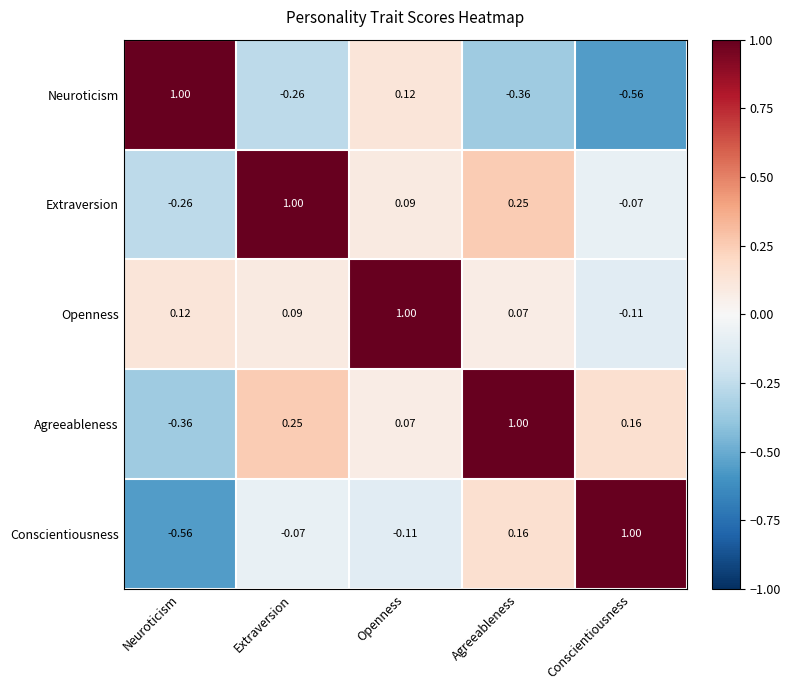

List the labels in order of Extraversion value, largest first.

Extraversion, Agreeableness, Openness, Conscientiousness, Neuroticism